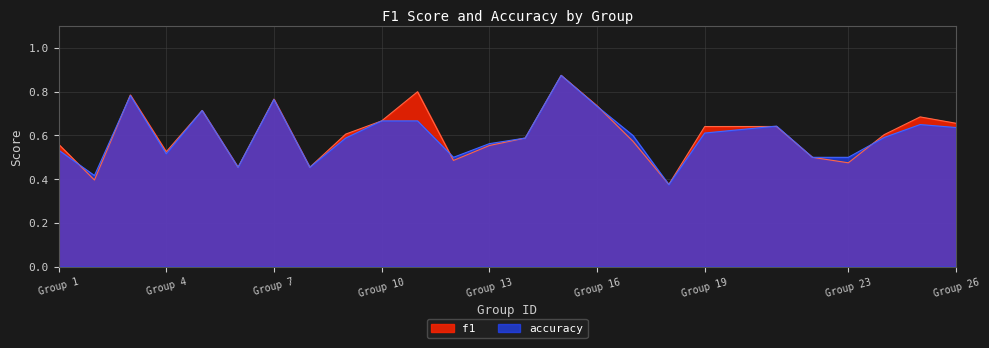

Which series changed the most between 9 and 17?

f1